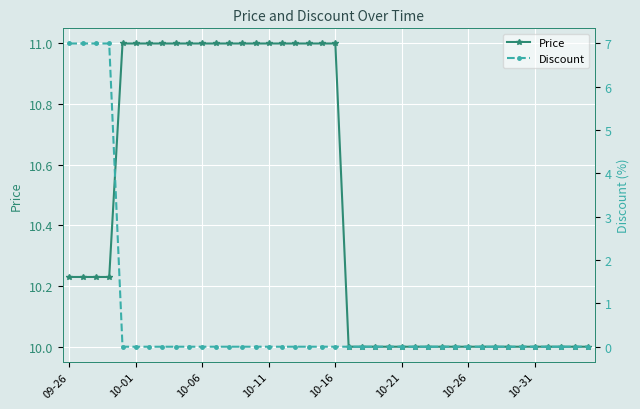

Reading left to right, transcribe all the data shown in this chart.

Price: 10230000	10230000	10230000	10230000	11000000	11000000	11000000	11000000	11000000	11000000	11000000	11000000	11000000	11000000	11000000	11000000	11000000	11000000	11000000	11000000	11000000	10000000	10000000	10000000	10000000	10000000	10000000	10000000	10000000	10000000	10000000	10000000	10000000	10000000	10000000	10000000	10000000	10000000	10000000	10000000
Discount: 7	7	7	7	0	0	0	0	0	0	0	0	0	0	0	0	0	0	0	0	0	0	0	0	0	0	0	0	0	0	0	0	0	0	0	0	0	0	0	0